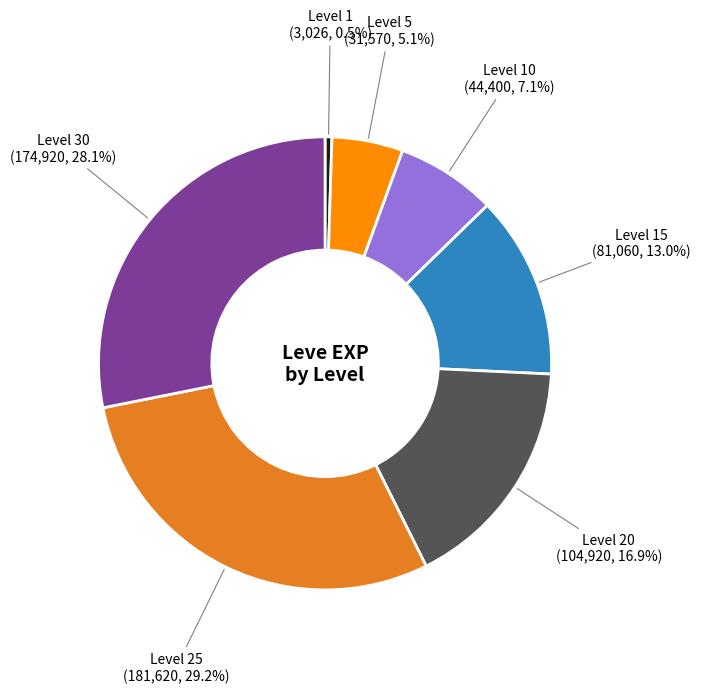

Which category has the smallest portion of the pie?

Level 1